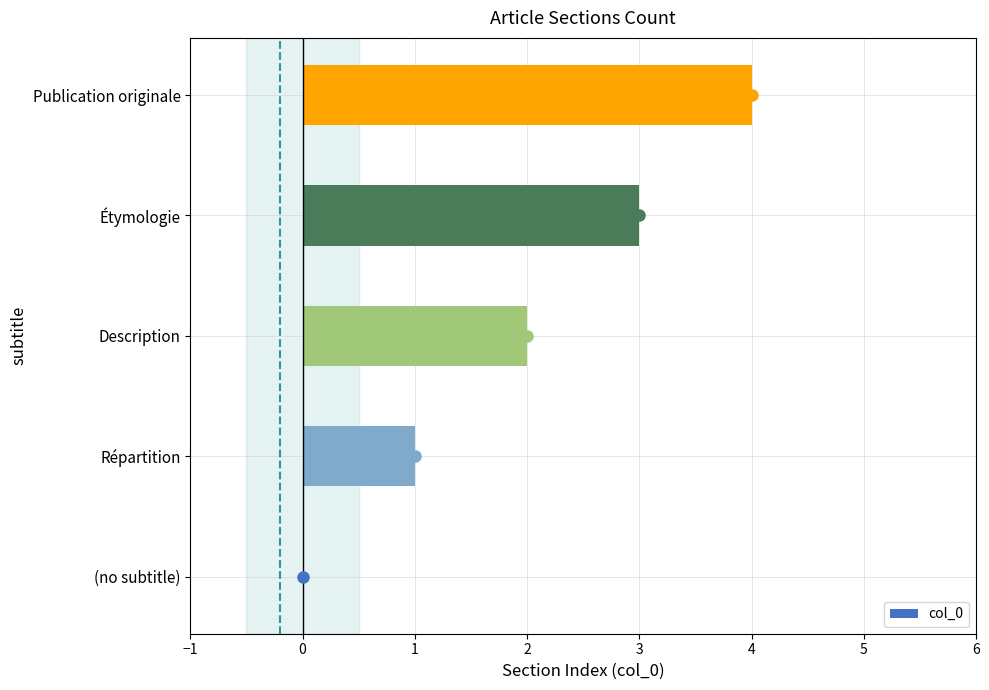

What is the sum of the values at (no subtitle) and Étymologie?

3